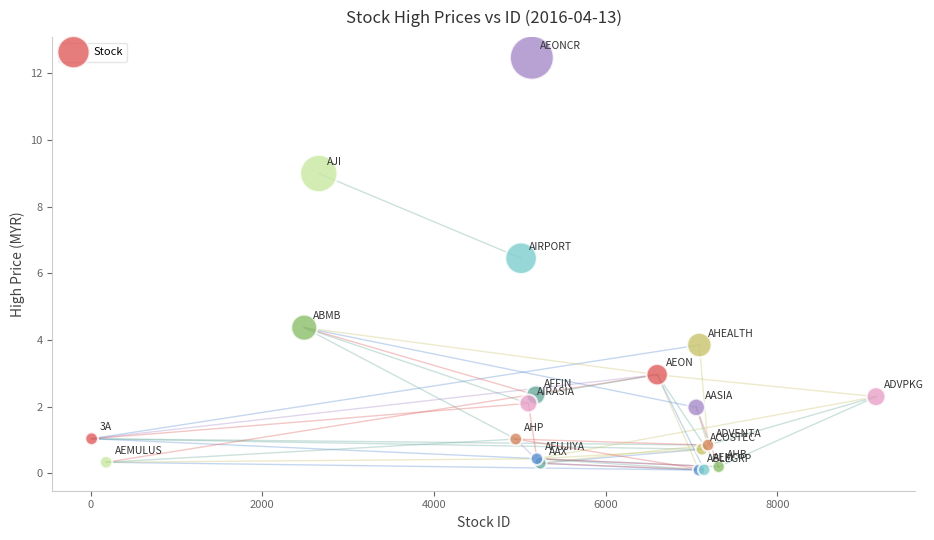

What Y value in the scatter plot is closest to 6?

6.5